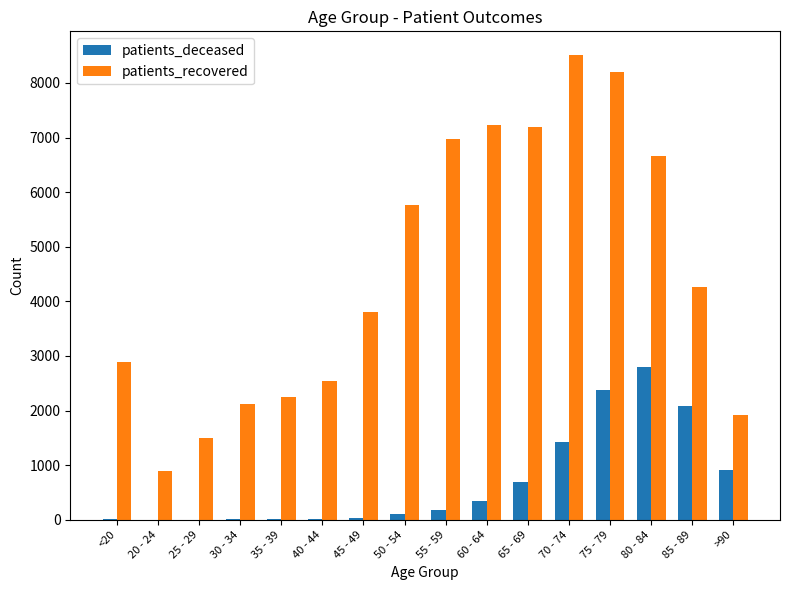

Between 45 - 49 and 65 - 69, which series saw the biggest shift?

patients_recovered